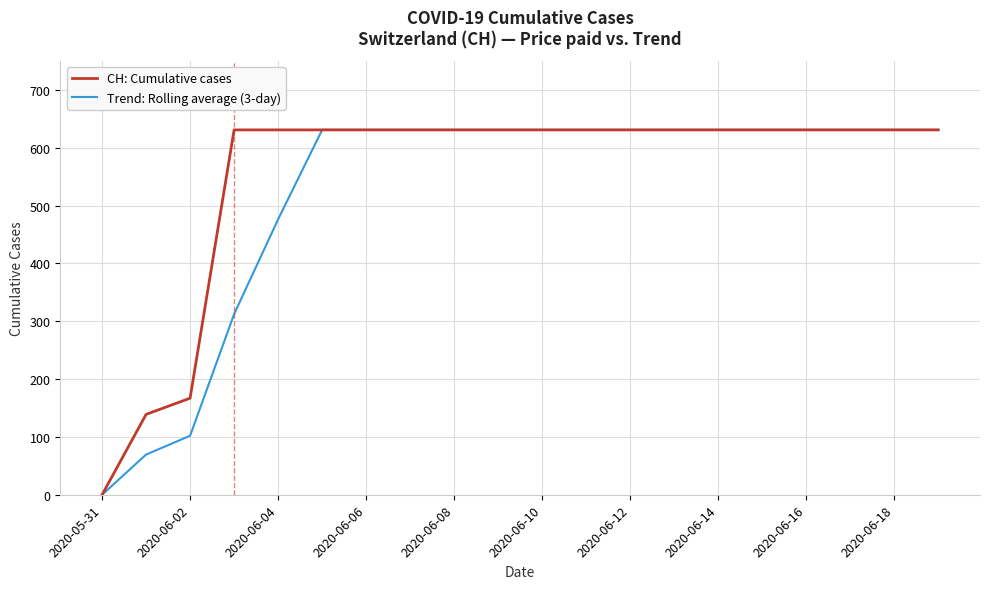

What is the greatest value displayed?

631.0